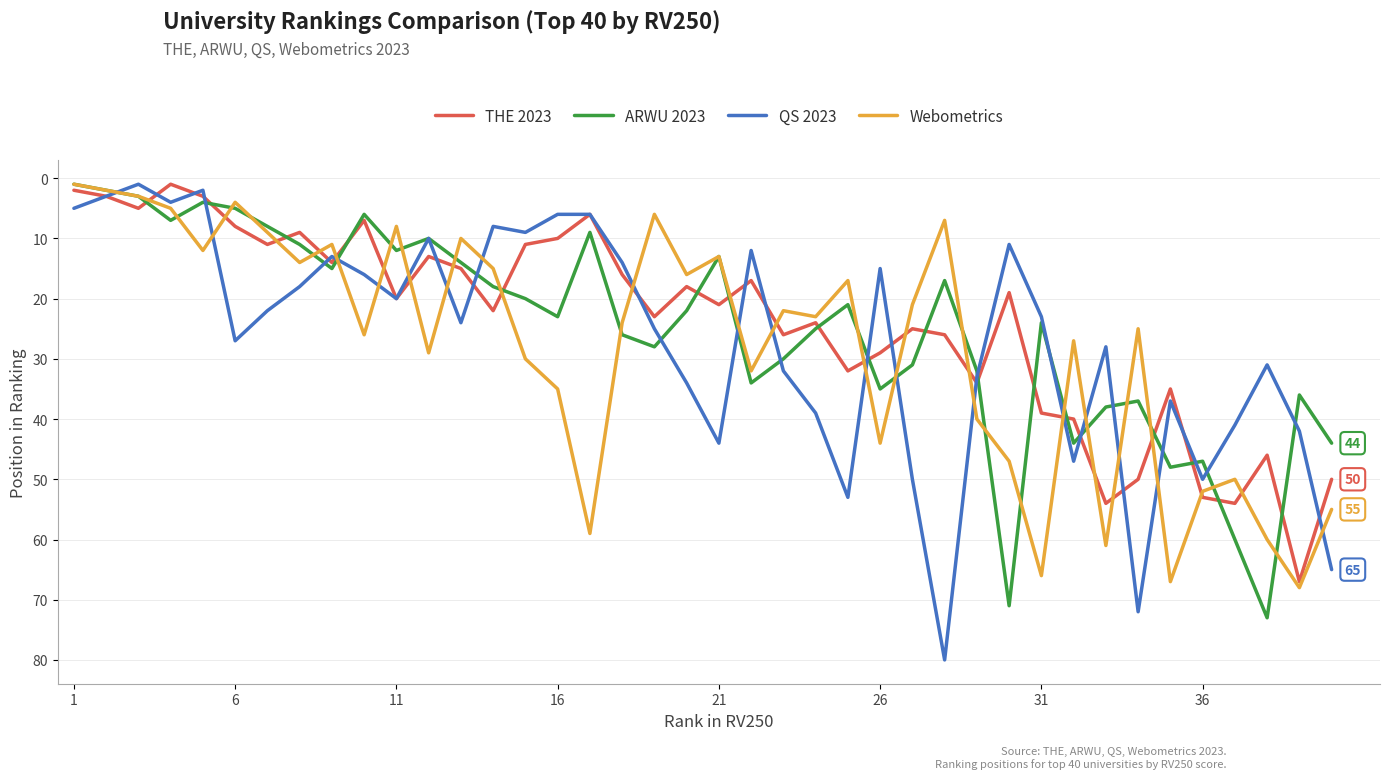

Which series has the widest spread of values?

QS 2023